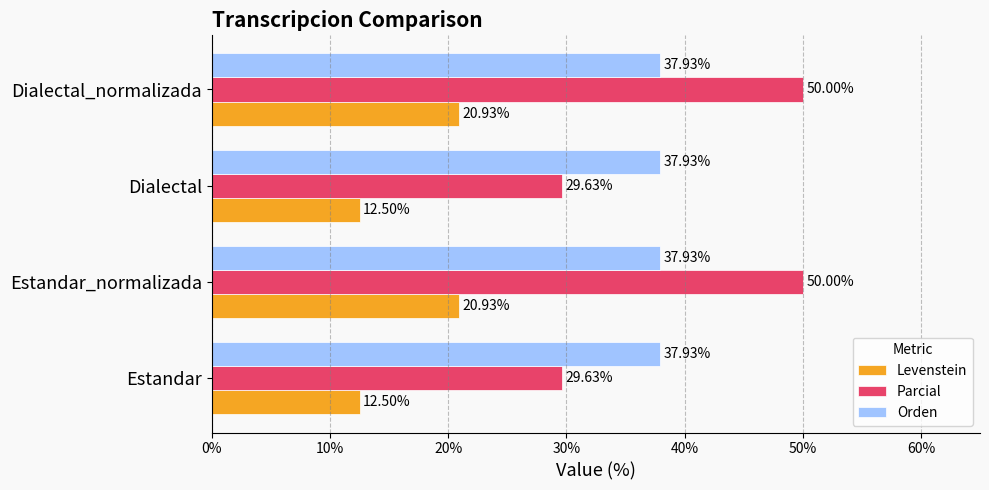

What is the highest value of the Orden series?

37.9